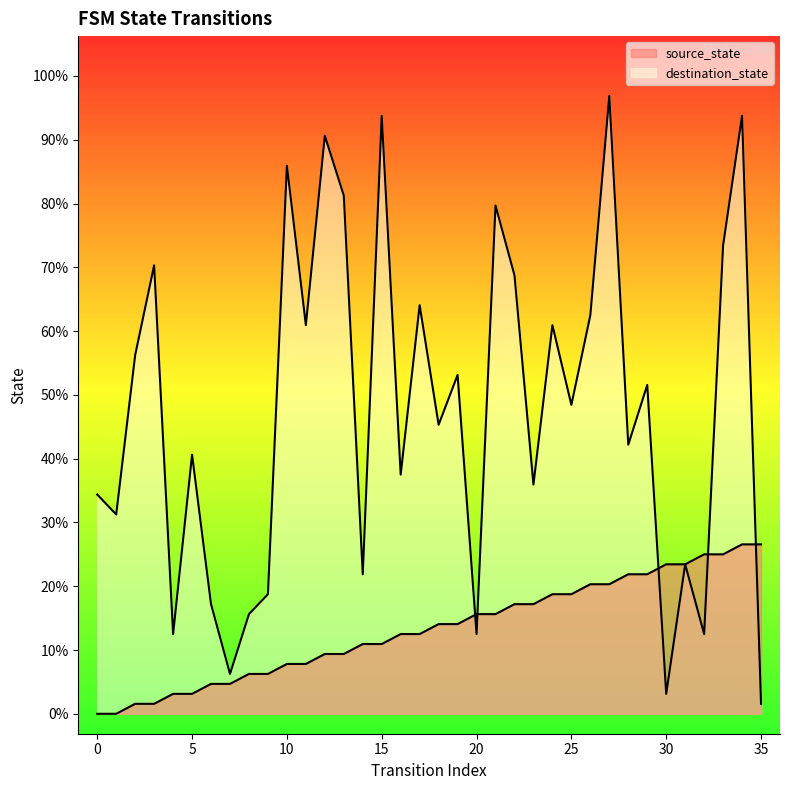

Rank the categories by source_state value from lowest to highest.

0, 1, 2, 3, 4, 5, 6, 7, 8, 9, 10, 11, 12, 13, 14, 15, 16, 17, 18, 19, 20, 21, 22, 23, 24, 25, 26, 27, 28, 29, 30, 31, 32, 33, 34, 35